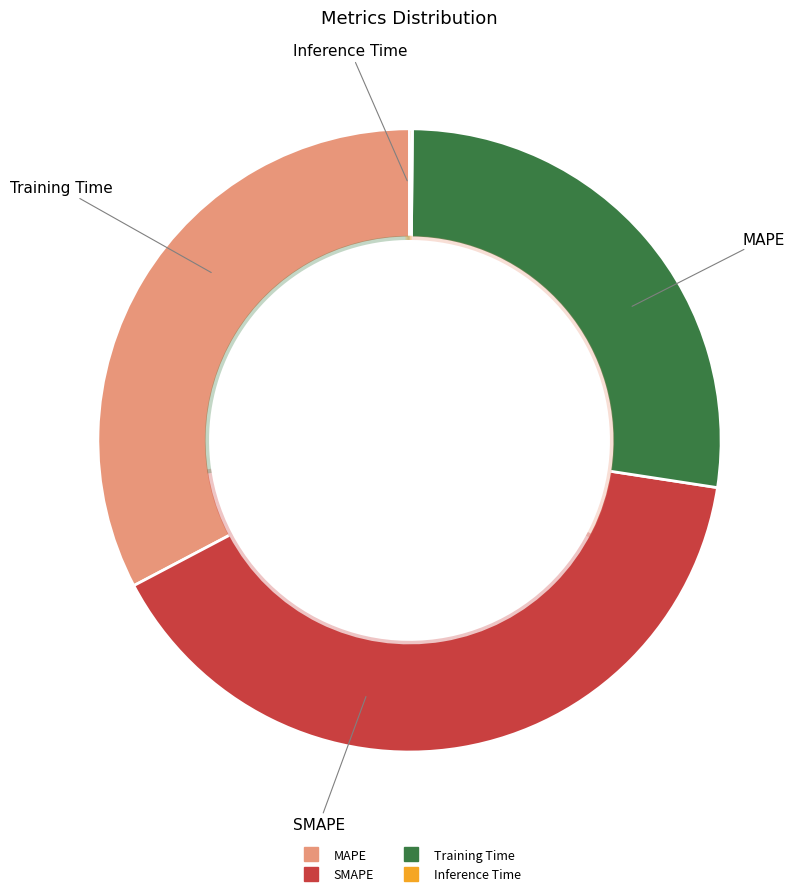

True or false: SMAPE accounts for 40% of the total.

True